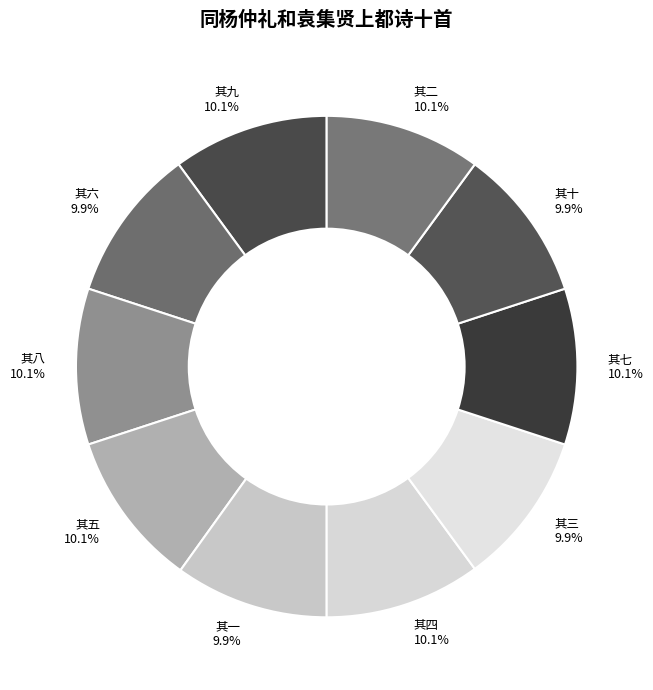

How many segments does this pie chart have?

10